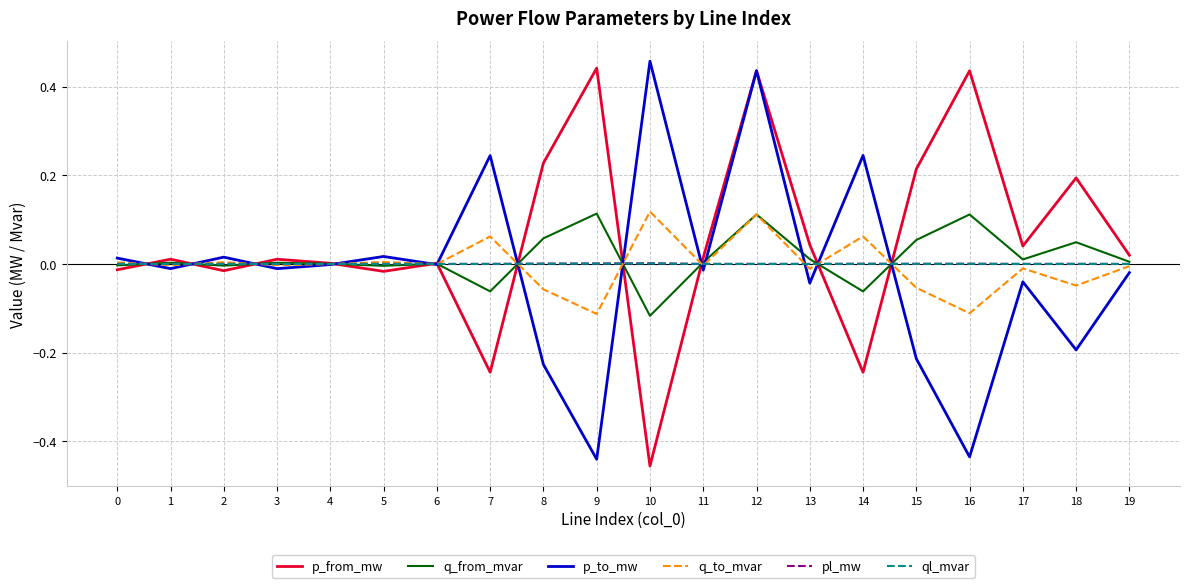

What are all the series names shown in the legend?

p_from_mw, q_from_mvar, p_to_mw, q_to_mvar, pl_mw, ql_mvar